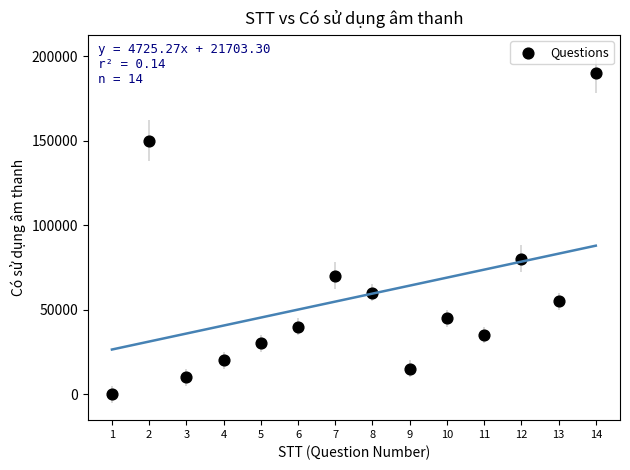

What is the range of Y values (max minus min)?

190000